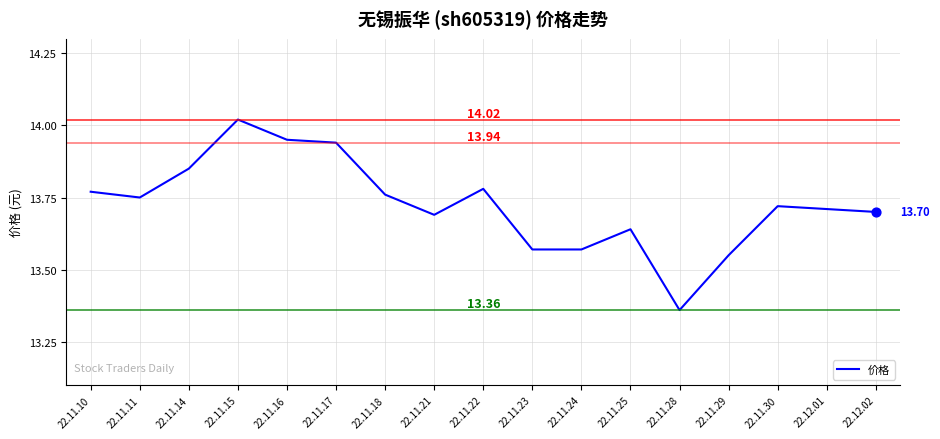

Approximately how many times larger is the value at 22.11.14 compared to 22.11.25?

1.0